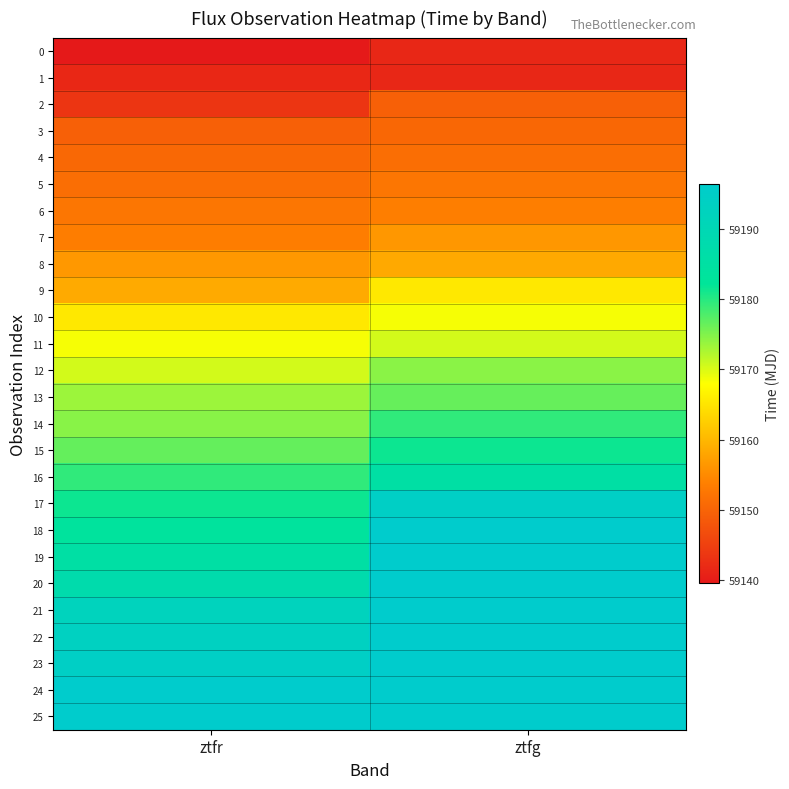

Reading left to right, what are all the values shown in this chart?

0: ztfr=59139.5	ztfg=59141.5
1: ztfr=59141.5	ztfg=59141.5
2: ztfr=59143.5	ztfg=59149.5
3: ztfr=59149.5	ztfg=59150.4
4: ztfr=59150.5	ztfg=59151.5
5: ztfr=59151.5	ztfg=59152.5
6: ztfr=59152.5	ztfg=59153.5
7: ztfr=59153.5	ztfg=59156.5
8: ztfr=59156.5	ztfg=59158.5
9: ztfr=59158.5	ztfg=59165.5
10: ztfr=59165.5	ztfg=59168.5
11: ztfr=59168.4	ztfg=59170.5
12: ztfr=59170.5	ztfg=59174.5
13: ztfr=59173.5	ztfg=59176.5
14: ztfr=59174.6	ztfg=59179.5
15: ztfr=59176.5	ztfg=59181.5
16: ztfr=59179.5	ztfg=59185.5
17: ztfr=59181.5	ztfg=59194.4
18: ztfr=59183.5	ztfg=59196.4
19: ztfr=59185.5	ztfg=59196.4
20: ztfr=59187.5	ztfg=59196.4
21: ztfr=59192.4	ztfg=59196.4
22: ztfr=59193.4	ztfg=59196.4
23: ztfr=59194.5	ztfg=59196.4
24: ztfr=59196.4	ztfg=59196.4
25: ztfr=59196.4	ztfg=59196.4